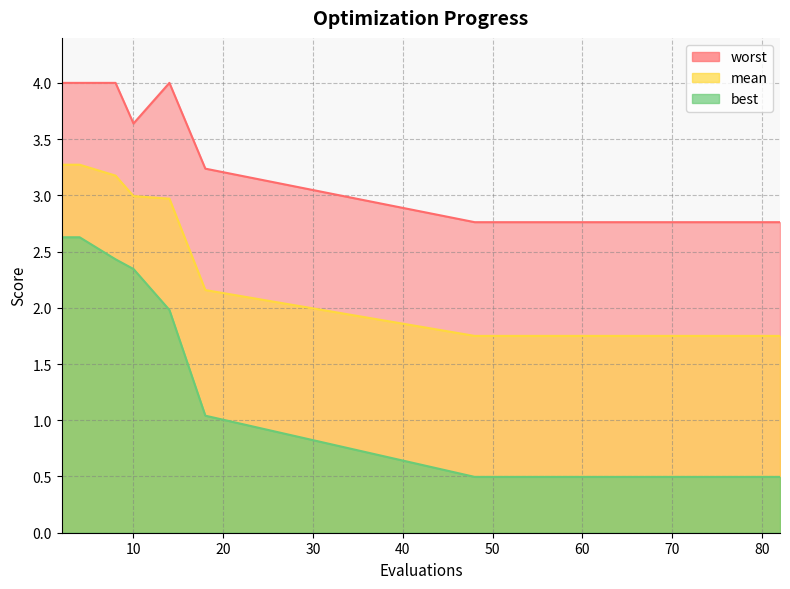

What is the highest value of the mean series?

3.3